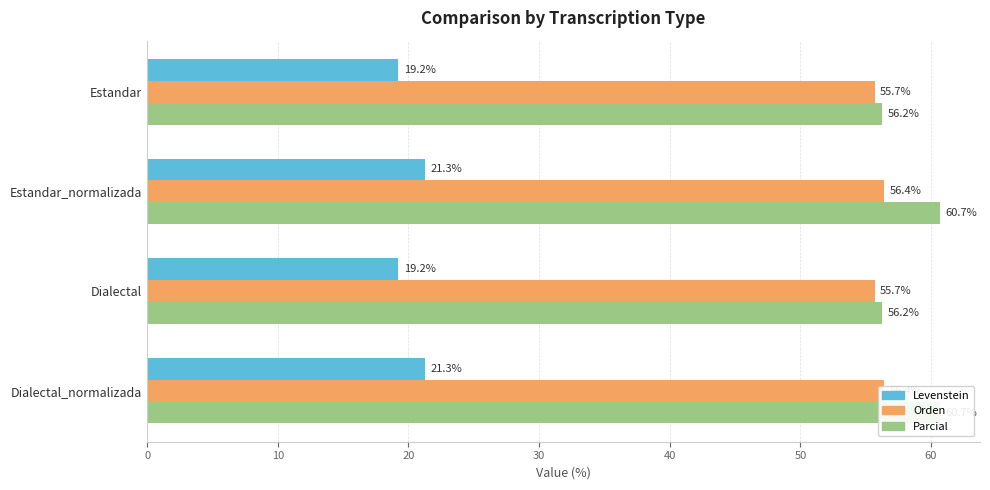

What is the value of the Levenstein bar at the 1st from the left?

19.2